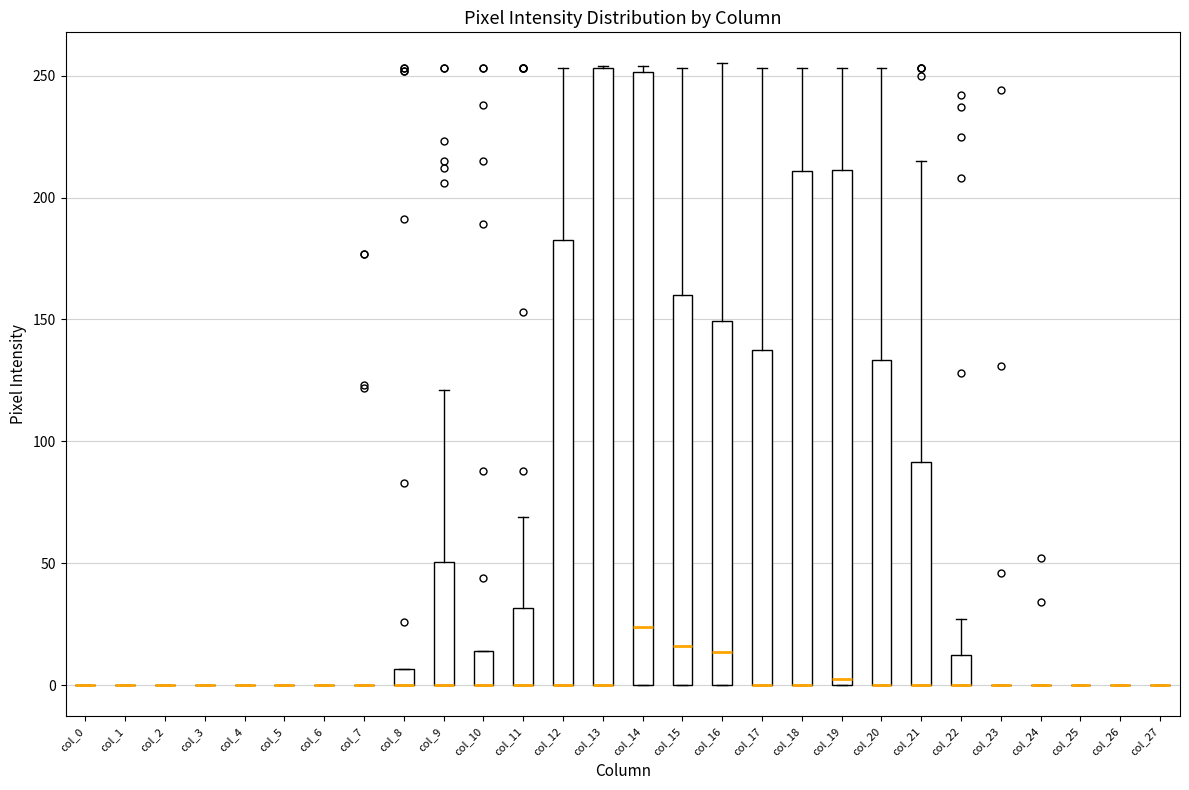

Where does the median line of the box for col_15 sit on the y-axis? The values are not printed on the chart, so give them approximately, as read against the axis.

15